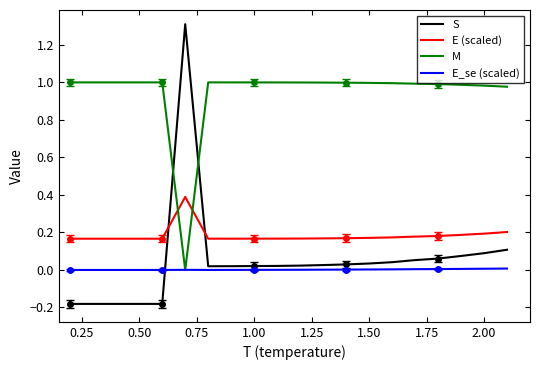

The M series shows 0.6 at 0.50. True or false?

False